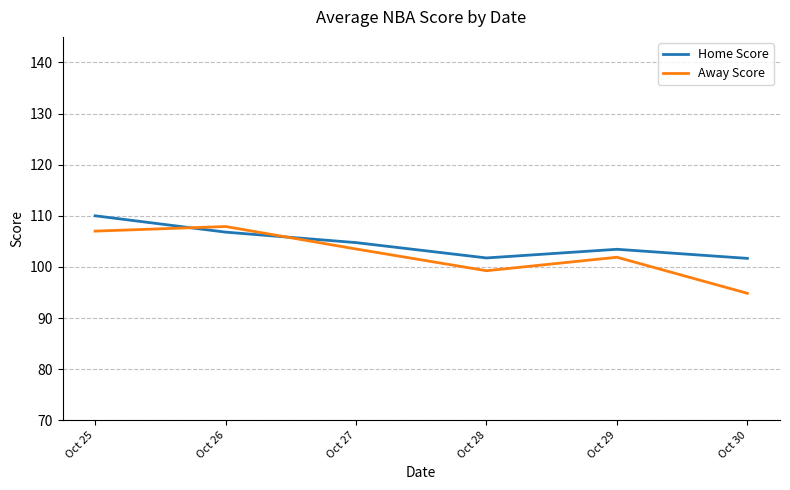

Rank the series by their maximum value, from lowest to highest.

Away Score, Home Score